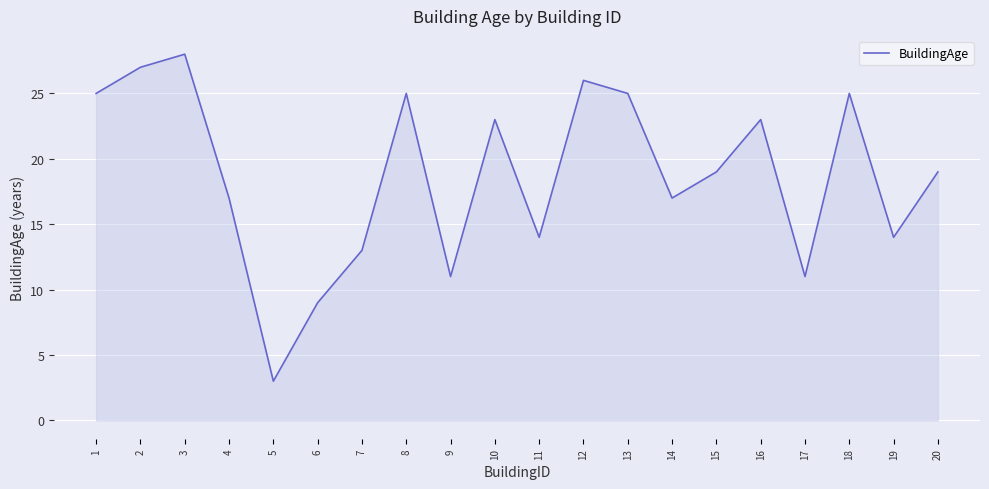

What is the average value?

19